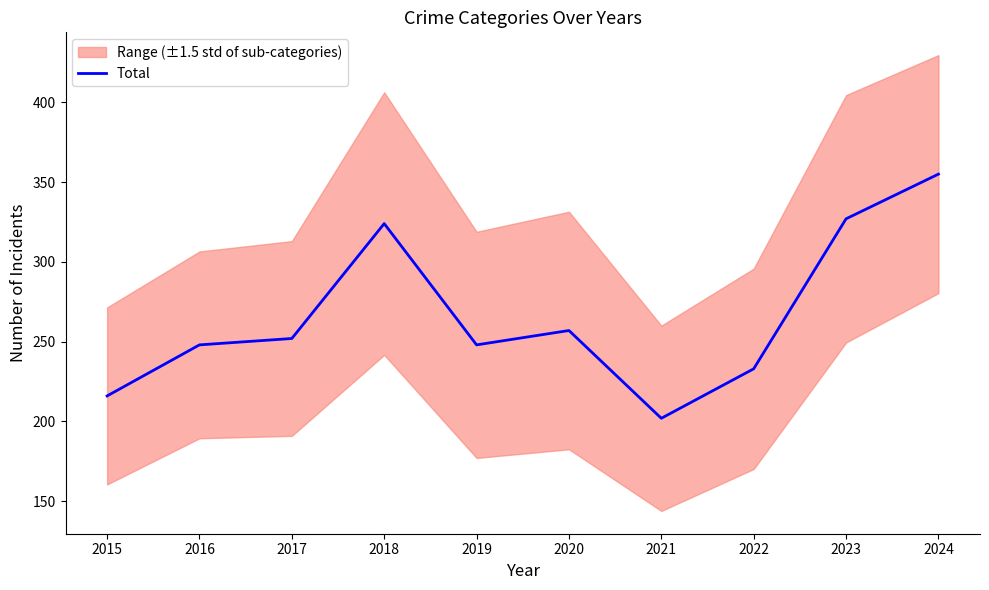

How many categories are shown in the chart?

10